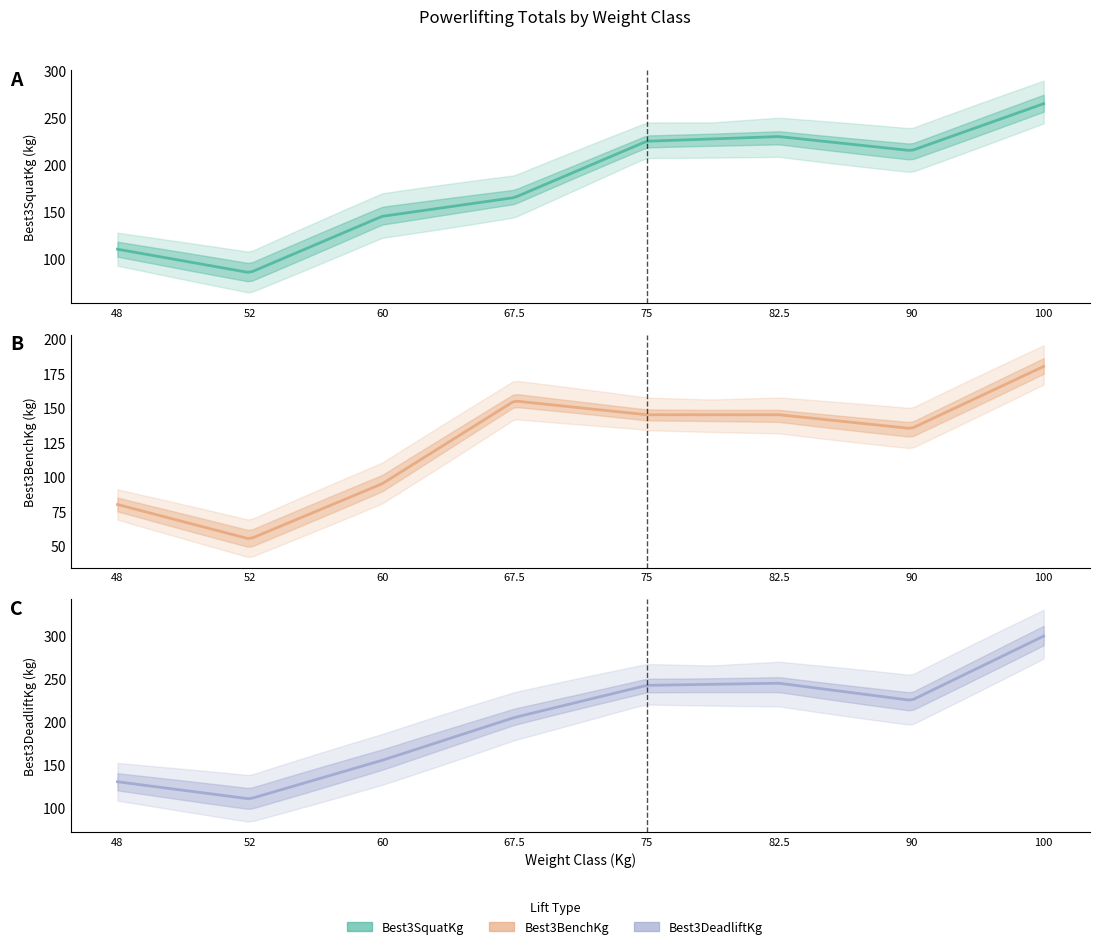

Where does the Best3DeadliftKg series first go above 225?

75